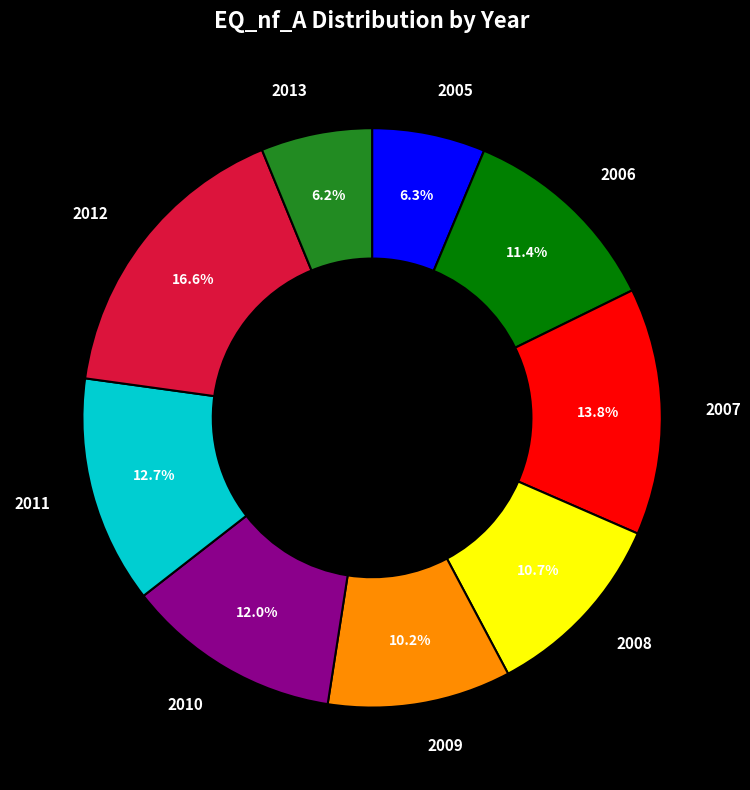

Approximately how many times larger is the value at 2006 compared to 2011?

0.9